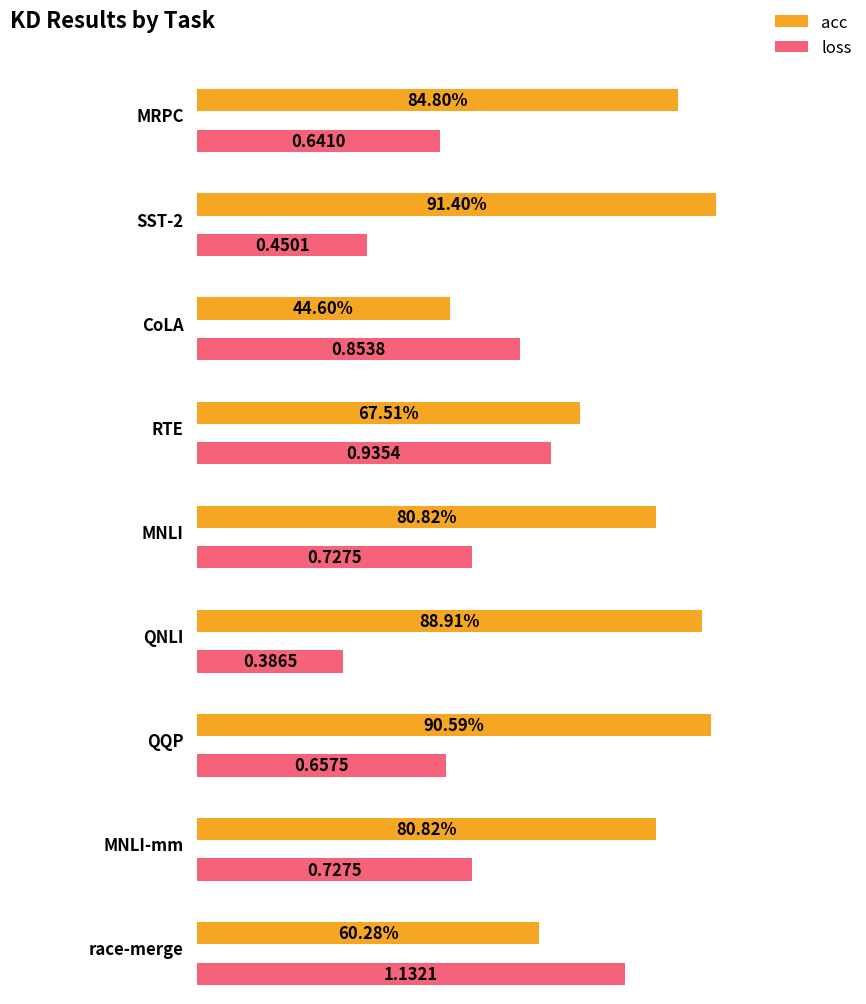

Reading right to left, list all the values displayed in this chart.

acc: 0.6	0.8	0.9	0.9	0.8	0.7	0.4	0.9	0.8
loss: 1.1	0.7	0.7	0.4	0.7	0.9	0.9	0.5	0.6